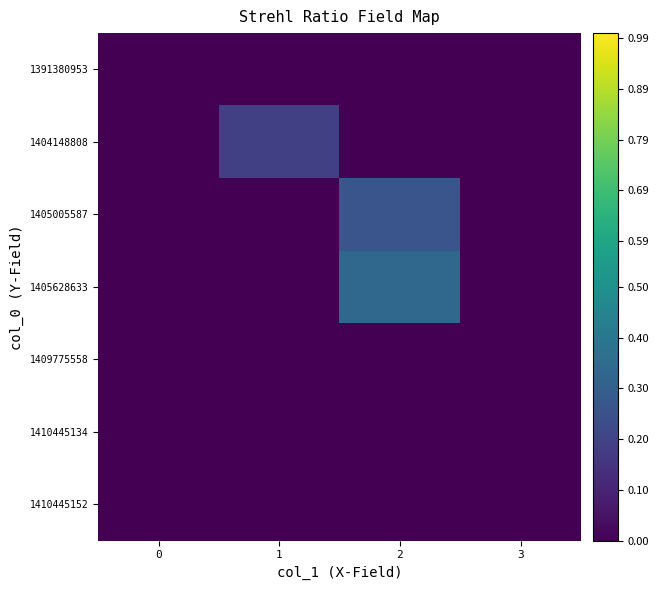

Reading left to right, list all the values displayed in this chart.

1391380953: 0=0.0	1=0.0	2=0.0	3=0.0
1404148808: 0=0.0	1=0.2	2=0.0	3=0.0
1405005587: 0=0.0	1=0.0	2=0.3	3=0.0
1405628633: 0=0.0	1=0.0	2=0.3	3=0.0
1409775558: 0=0.0	1=0.0	2=0.0	3=0.0
1410445134: 0=0.0	1=0.0	2=0.0	3=0.0
1410445152: 0=0.0	1=0.0	2=0.0	3=0.0